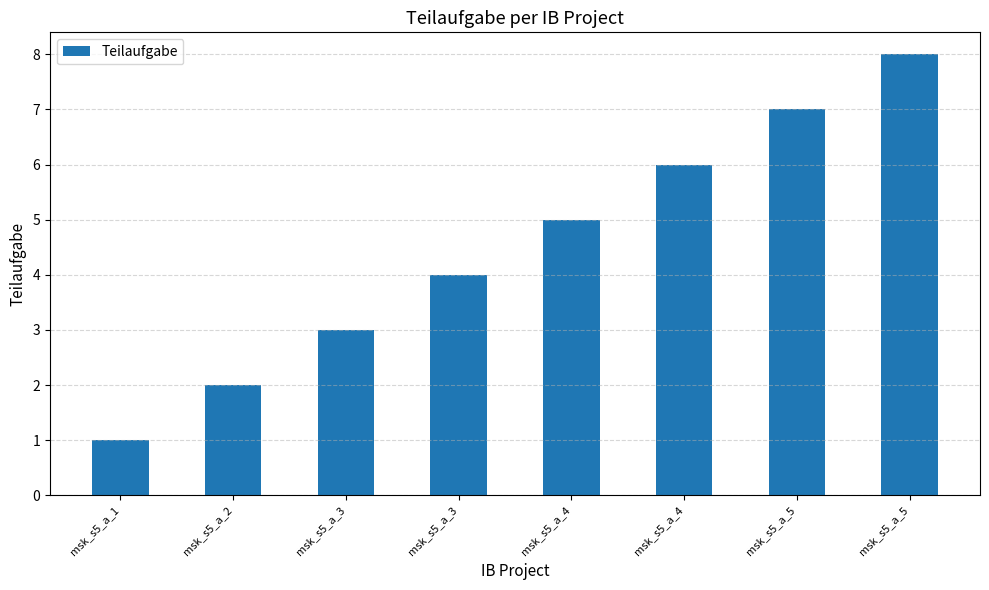

Rank the categories by value from highest to lowest.

msk_s5_a_5, msk_s5_a_5, msk_s5_a_4, msk_s5_a_4, msk_s5_a_3, msk_s5_a_3, msk_s5_a_2, msk_s5_a_1